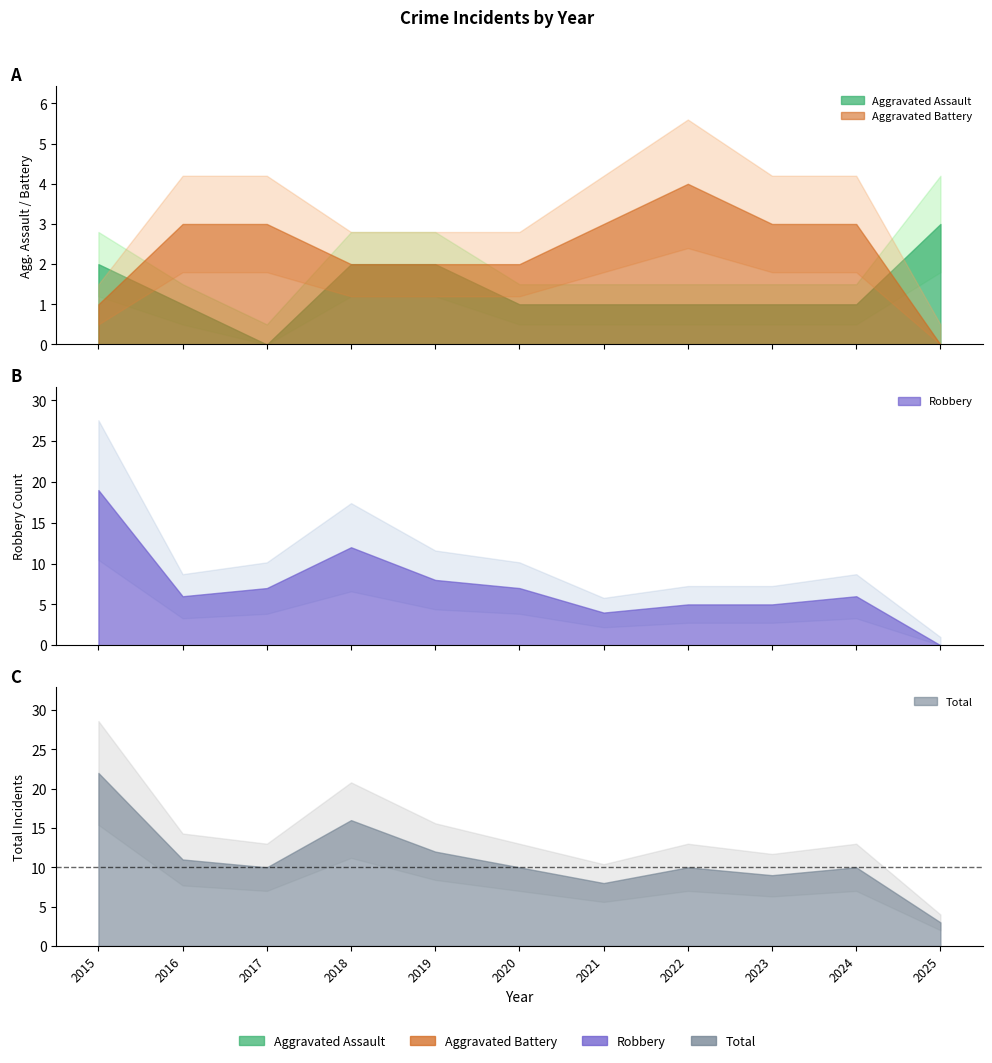

Reading left to right, extract all data points from this chart.

Aggravated Assault: 2015=2	2016=1	2017=0	2018=2	2019=2	2020=1	2021=1	2022=1	2023=1	2024=1	2025=3
Aggravated Battery: 2015=1	2016=3	2017=3	2018=2	2019=2	2020=2	2021=3	2022=4	2023=3	2024=3	2025=0
Robbery: 2015=19	2016=6	2017=7	2018=12	2019=8	2020=7	2021=4	2022=5	2023=5	2024=6	2025=0
Total: 2015=22	2016=11	2017=10	2018=16	2019=12	2020=10	2021=8	2022=10	2023=9	2024=10	2025=3